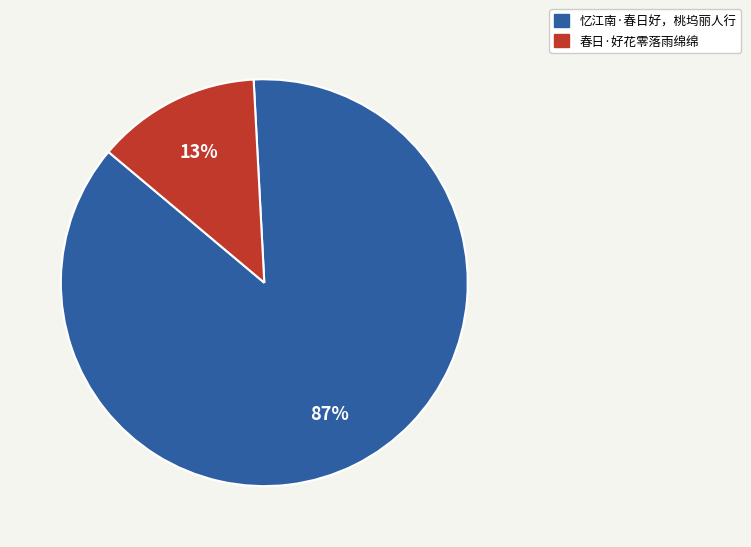

Which slice is the largest?

忆江南·春日好，桃坞丽人行